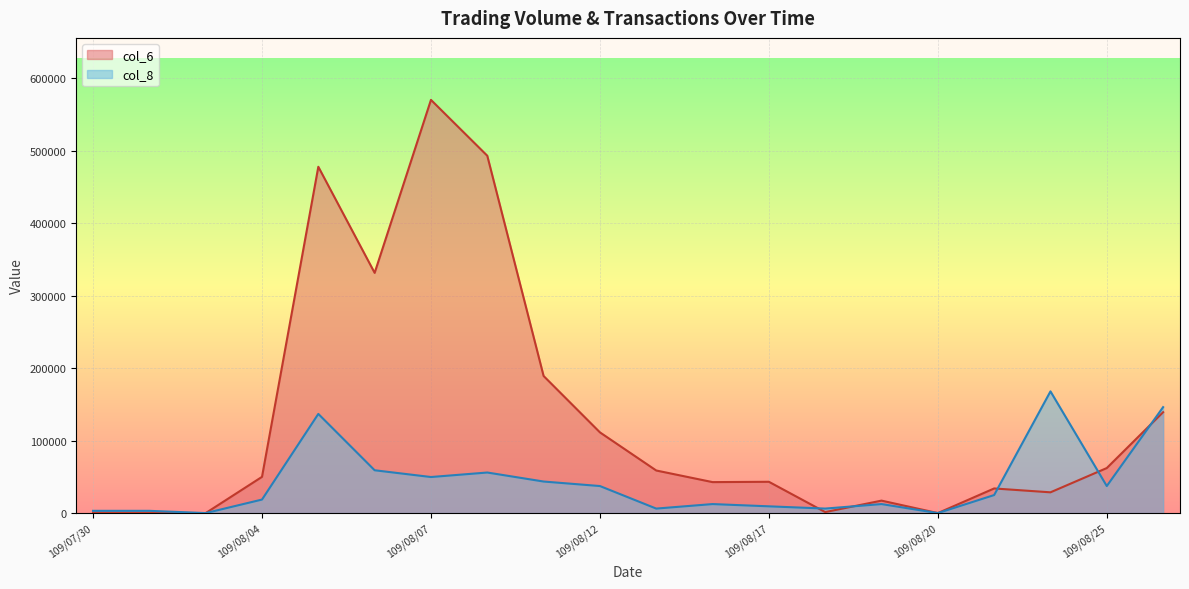

List the series in order of their overall mean, lowest first.

col_8, col_6